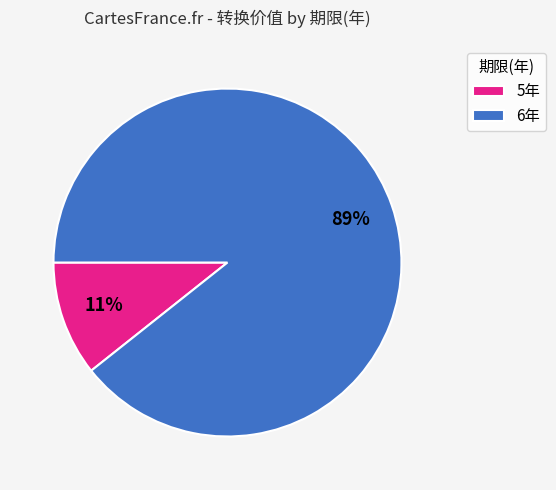

Which has a higher value, 6年 or 5年?

6年